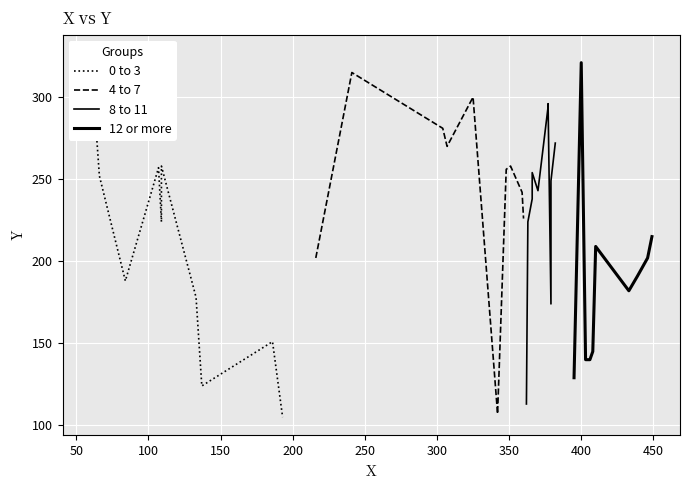

The 0 to 3 series shows 86 at 150. True or false?

False